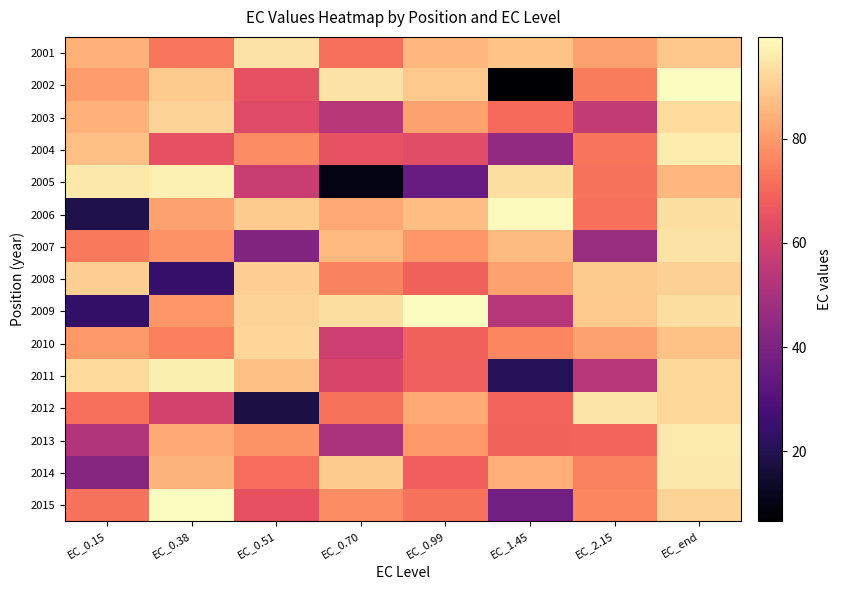

Reading left to right, extract all data points from this chart.

2001: EC_0.15=84.5	EC_0.38=73.2	EC_0.51=94.1	EC_0.70=71.9	EC_0.99=85.4	EC_1.45=88.0	EC_2.15=81.3	EC_end=88.9
2002: EC_0.15=80.3	EC_0.38=89.4	EC_0.51=64.6	EC_0.70=94.1	EC_0.99=89.1	EC_1.45=6.6	EC_2.15=74.2	EC_end=99.3
2003: EC_0.15=84.4	EC_0.38=91.4	EC_0.51=62.6	EC_0.70=53.5	EC_0.99=81.4	EC_1.45=70.7	EC_2.15=56.3	EC_end=92.7
2004: EC_0.15=87.5	EC_0.38=64.4	EC_0.51=77.0	EC_0.70=65.3	EC_0.99=63.5	EC_1.45=44.9	EC_2.15=72.8	EC_end=96.0
2005: EC_0.15=95.4	EC_0.38=97.3	EC_0.51=57.4	EC_0.70=10.1	EC_0.99=35.5	EC_1.45=93.5	EC_2.15=72.6	EC_end=85.6
2006: EC_0.15=19.0	EC_0.38=81.2	EC_0.51=89.5	EC_0.70=82.8	EC_0.99=86.8	EC_1.45=98.8	EC_2.15=71.7	EC_end=93.5
2007: EC_0.15=73.7	EC_0.38=78.3	EC_0.51=41.2	EC_0.70=86.0	EC_0.99=79.5	EC_1.45=86.4	EC_2.15=46.6	EC_end=94.4
2008: EC_0.15=90.4	EC_0.38=24.3	EC_0.51=90.3	EC_0.70=75.8	EC_0.99=68.9	EC_1.45=81.1	EC_2.15=89.5	EC_end=90.4
2009: EC_0.15=23.4	EC_0.38=79.5	EC_0.51=91.3	EC_0.70=93.3	EC_0.99=99.5	EC_1.45=52.8	EC_2.15=89.1	EC_end=93.5
2010: EC_0.15=79.6	EC_0.38=75.1	EC_0.51=91.5	EC_0.70=58.4	EC_0.99=68.9	EC_1.45=76.1	EC_2.15=81.6	EC_end=87.9
2011: EC_0.15=92.3	EC_0.38=96.9	EC_0.51=87.5	EC_0.70=60.9	EC_0.99=68.4	EC_1.45=20.7	EC_2.15=53.4	EC_end=92.2
2012: EC_0.15=71.8	EC_0.38=59.7	EC_0.51=18.0	EC_0.70=72.6	EC_0.99=83.0	EC_1.45=69.5	EC_2.15=94.8	EC_end=92.1
2013: EC_0.15=52.2	EC_0.38=82.9	EC_0.51=78.7	EC_0.70=50.5	EC_0.99=79.6	EC_1.45=69.3	EC_2.15=69.7	EC_end=95.7
2014: EC_0.15=42.3	EC_0.38=85.3	EC_0.51=71.4	EC_0.70=89.7	EC_0.99=68.3	EC_1.45=83.8	EC_2.15=75.5	EC_end=95.5
2015: EC_0.15=72.3	EC_0.38=99.2	EC_0.51=64.7	EC_0.70=77.1	EC_0.99=72.4	EC_1.45=37.8	EC_2.15=76.1	EC_end=91.2